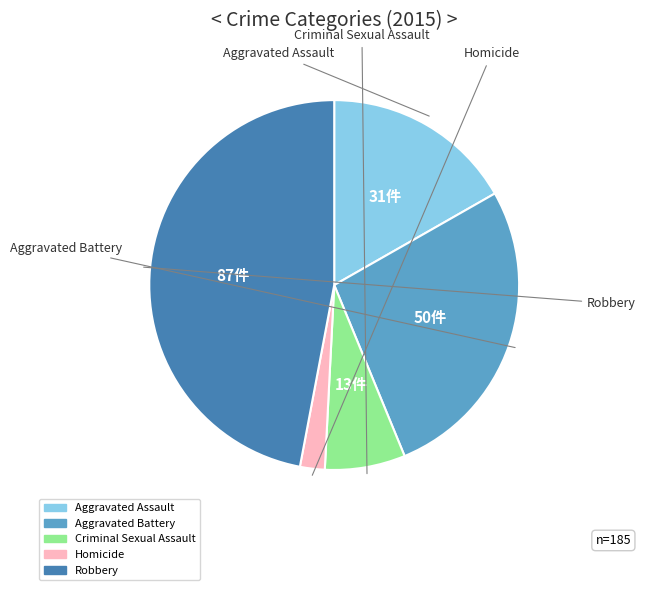

Which category has the smallest portion of the pie?

Homicide